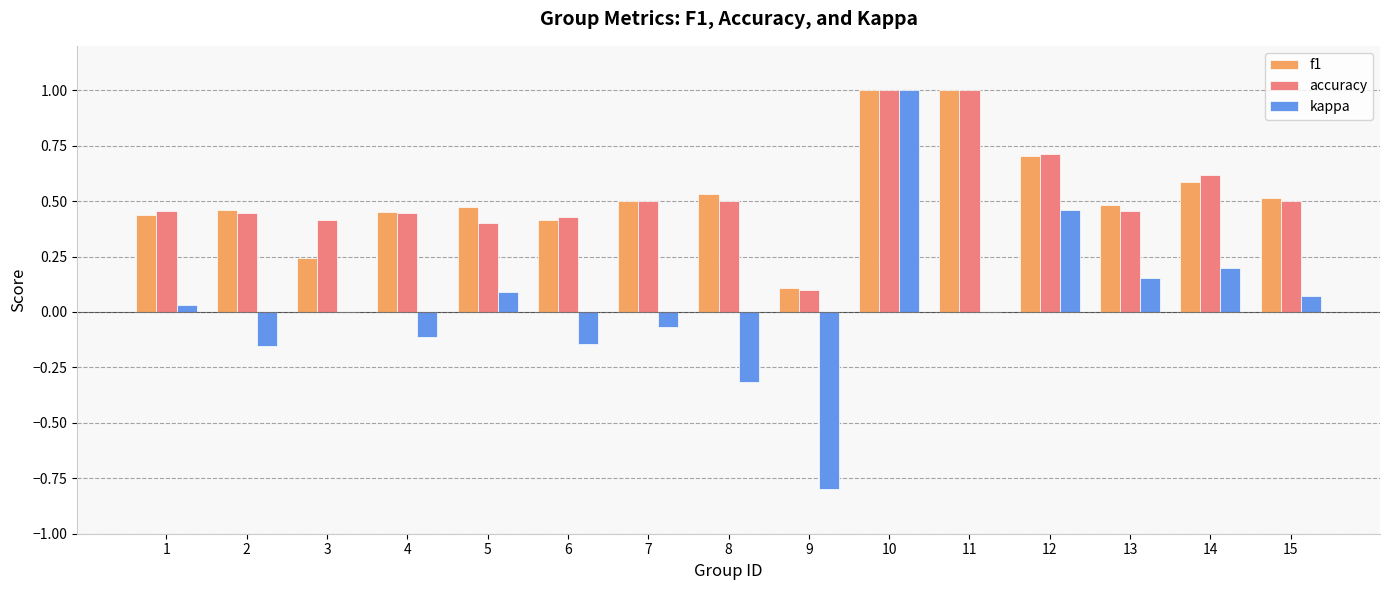

Between 9 and 13, which series saw the biggest shift?

kappa